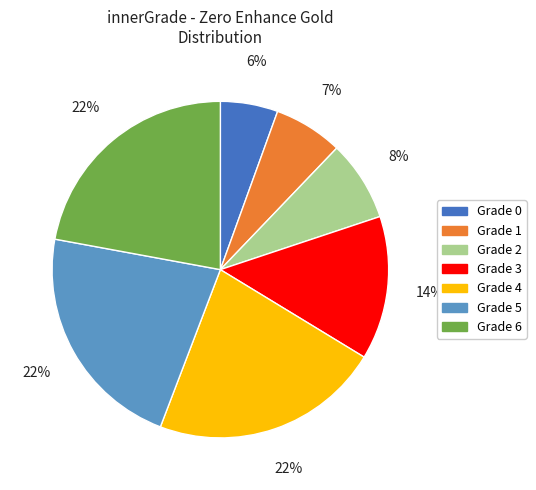

Does any single category account for the majority?

No